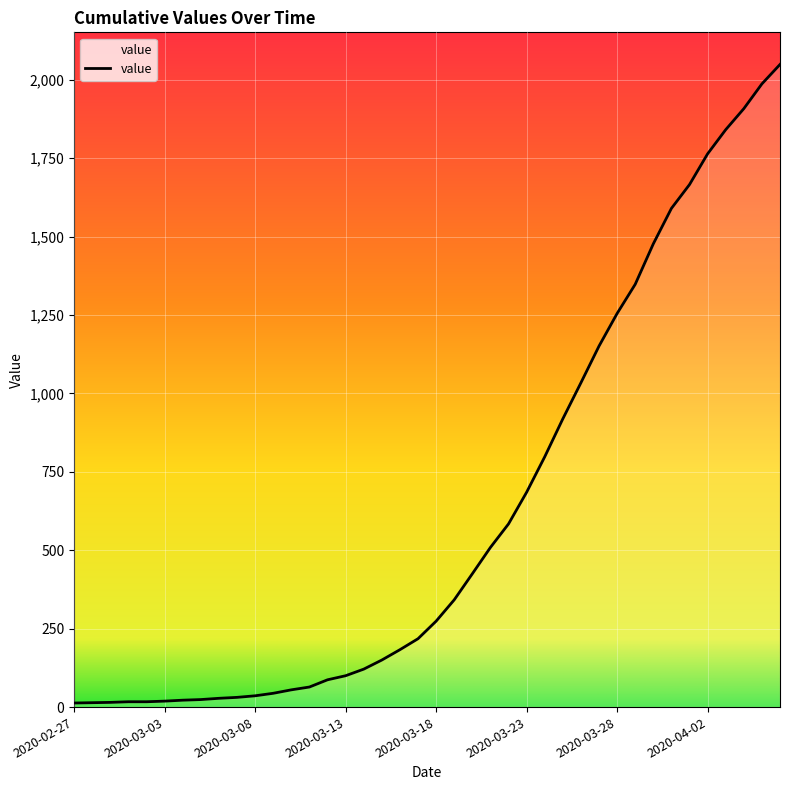

How many lines are shown in the chart?

1